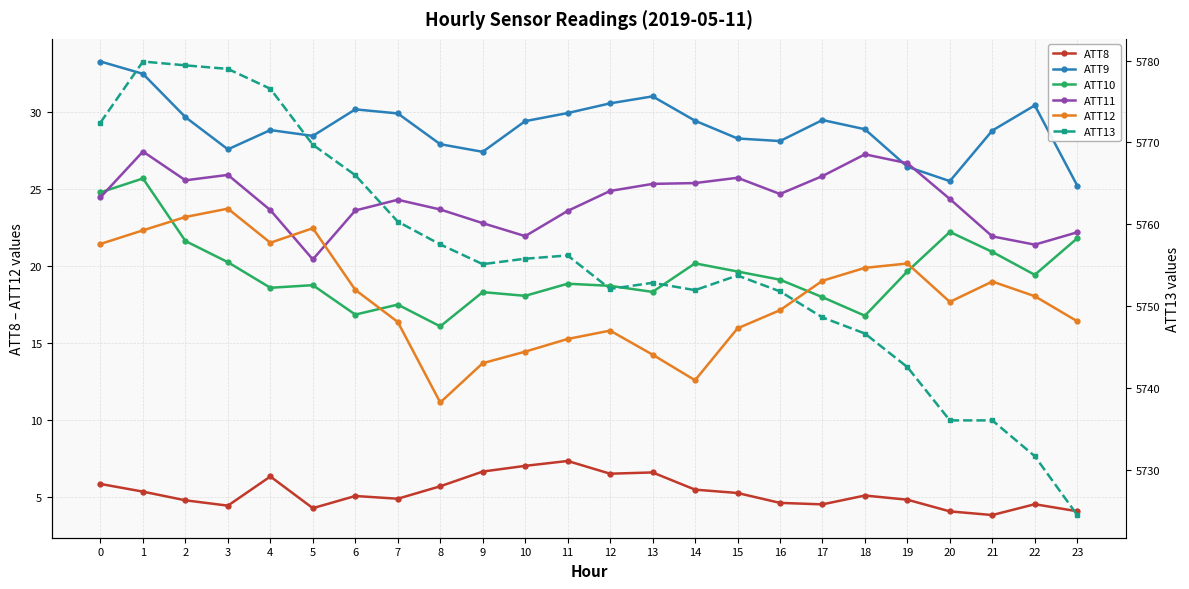

The ATT10 series shows 18.3 at 9. True or false?

True